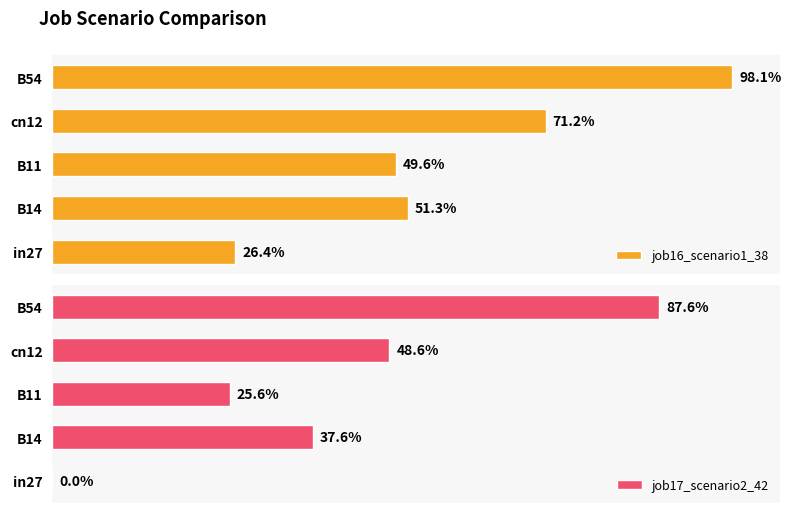

The value of job16_scenario1_38 at B11 is 0.5. True or false?

True